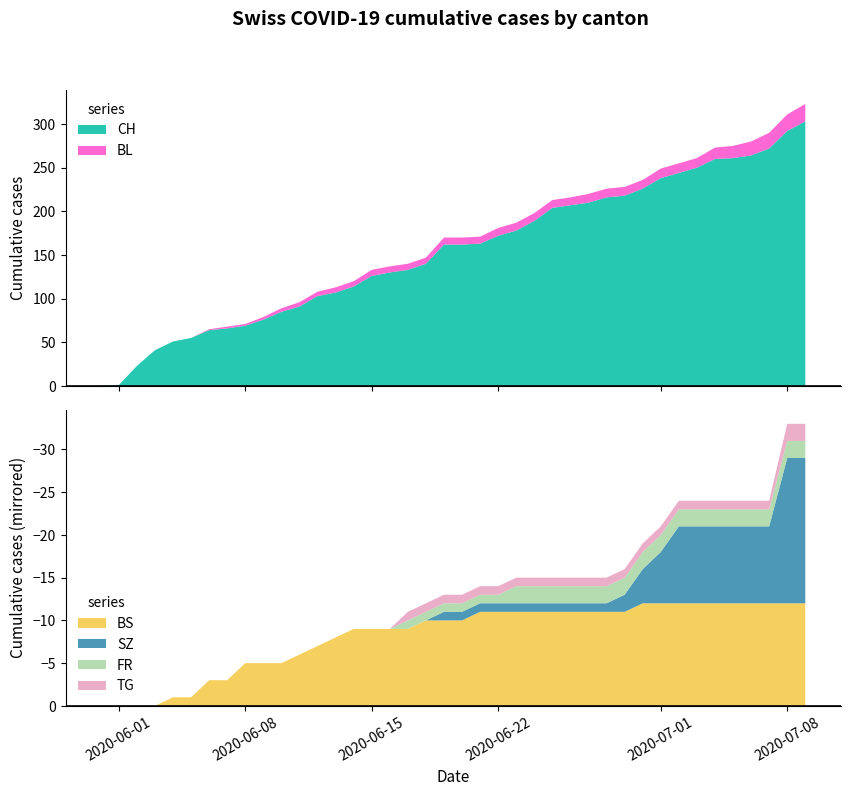

Reading left to right, transcribe all the data shown in this chart.

CH: CH=0	BL=1	BS=23	SZ=41	FR=51	TG=55	6=64	7=66	8=69	9=76	10=85	11=91	12=103	13=107	14=114	15=126	16=130	17=133	18=140	19=162	20=162	21=163	22=172	23=178	24=189	25=204	26=207	27=210	28=216	29=218	30=226	31=238	32=244	33=250	34=260	35=261	36=264	37=272	38=292	39=303
BL: CH=0	BL=0	BS=0	SZ=0	FR=0	TG=0	6=1	7=2	8=2	9=3	10=4	11=5	12=5	13=6	14=6	15=7	16=7	17=7	18=7	19=8	20=8	21=8	22=9	23=9	24=9	25=9	26=9	27=10	28=10	29=10	30=10	31=11	32=11	33=11	34=13	35=14	36=16	37=18	38=19	39=20
BS: CH=0	BL=0	BS=0	SZ=0	FR=1	TG=1	6=3	7=3	8=5	9=5	10=5	11=6	12=7	13=8	14=9	15=9	16=9	17=9	18=10	19=10	20=10	21=11	22=11	23=11	24=11	25=11	26=11	27=11	28=11	29=11	30=12	31=12	32=12	33=12	34=12	35=12	36=12	37=12	38=12	39=12
SZ: CH=0	BL=0	BS=0	SZ=0	FR=0	TG=0	6=0	7=0	8=0	9=0	10=0	11=0	12=0	13=0	14=0	15=0	16=0	17=0	18=0	19=1	20=1	21=1	22=1	23=1	24=1	25=1	26=1	27=1	28=1	29=2	30=4	31=6	32=9	33=9	34=9	35=9	36=9	37=9	38=17	39=17
FR: CH=0	BL=0	BS=0	SZ=0	FR=0	TG=0	6=0	7=0	8=0	9=0	10=0	11=0	12=0	13=0	14=0	15=0	16=0	17=1	18=1	19=1	20=1	21=1	22=1	23=2	24=2	25=2	26=2	27=2	28=2	29=2	30=2	31=2	32=2	33=2	34=2	35=2	36=2	37=2	38=2	39=2
TG: CH=0	BL=0	BS=0	SZ=0	FR=0	TG=0	6=0	7=0	8=0	9=0	10=0	11=0	12=0	13=0	14=0	15=0	16=0	17=1	18=1	19=1	20=1	21=1	22=1	23=1	24=1	25=1	26=1	27=1	28=1	29=1	30=1	31=1	32=1	33=1	34=1	35=1	36=1	37=1	38=2	39=2